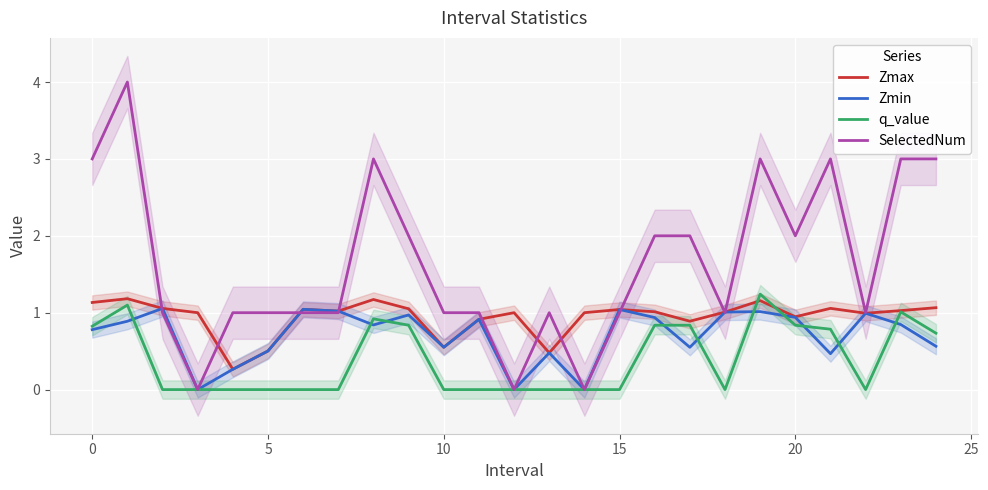

What is the maximum value for Zmax?

1.2